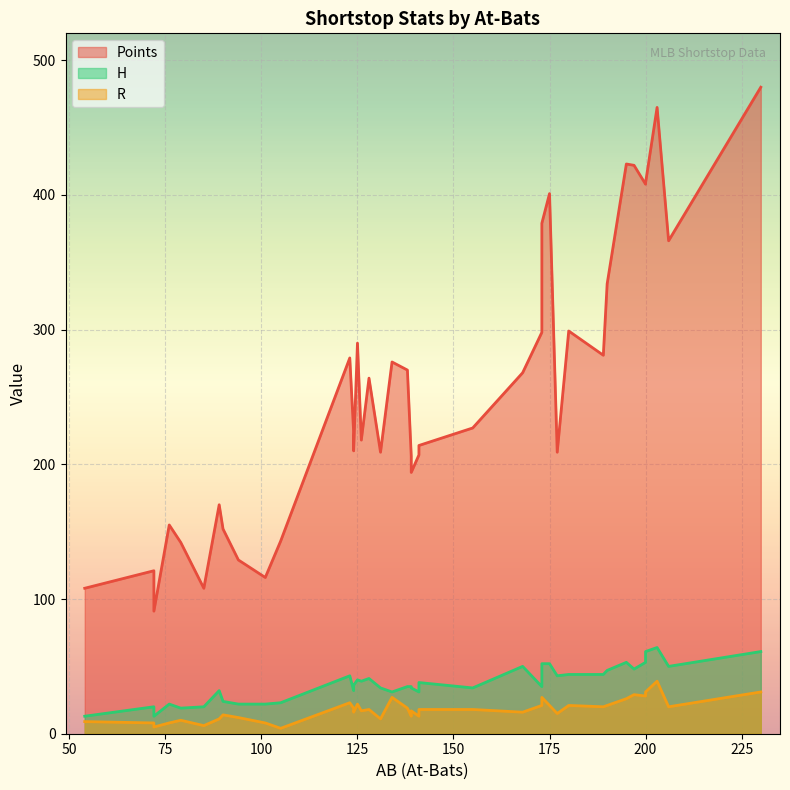

Read the Points value at 200.

408